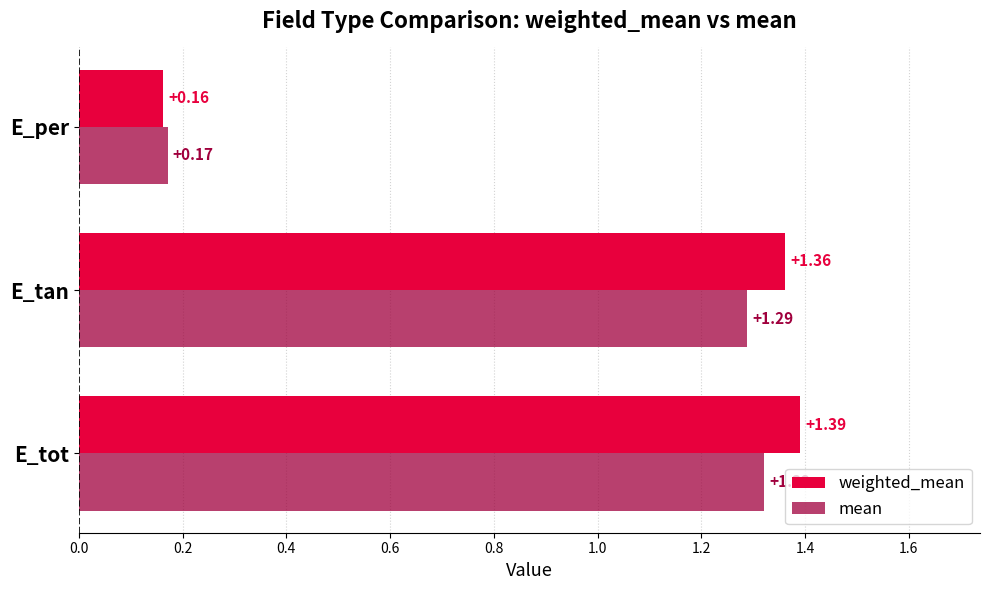

At E_tot, list the series in order from largest to smallest.

weighted_mean, mean